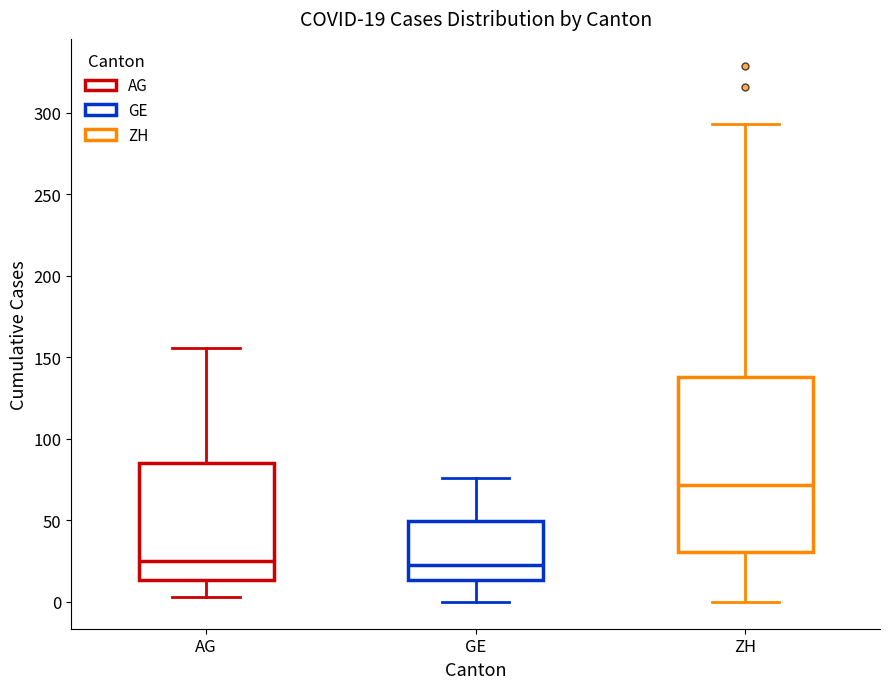

Which box's median line is the highest?

ZH